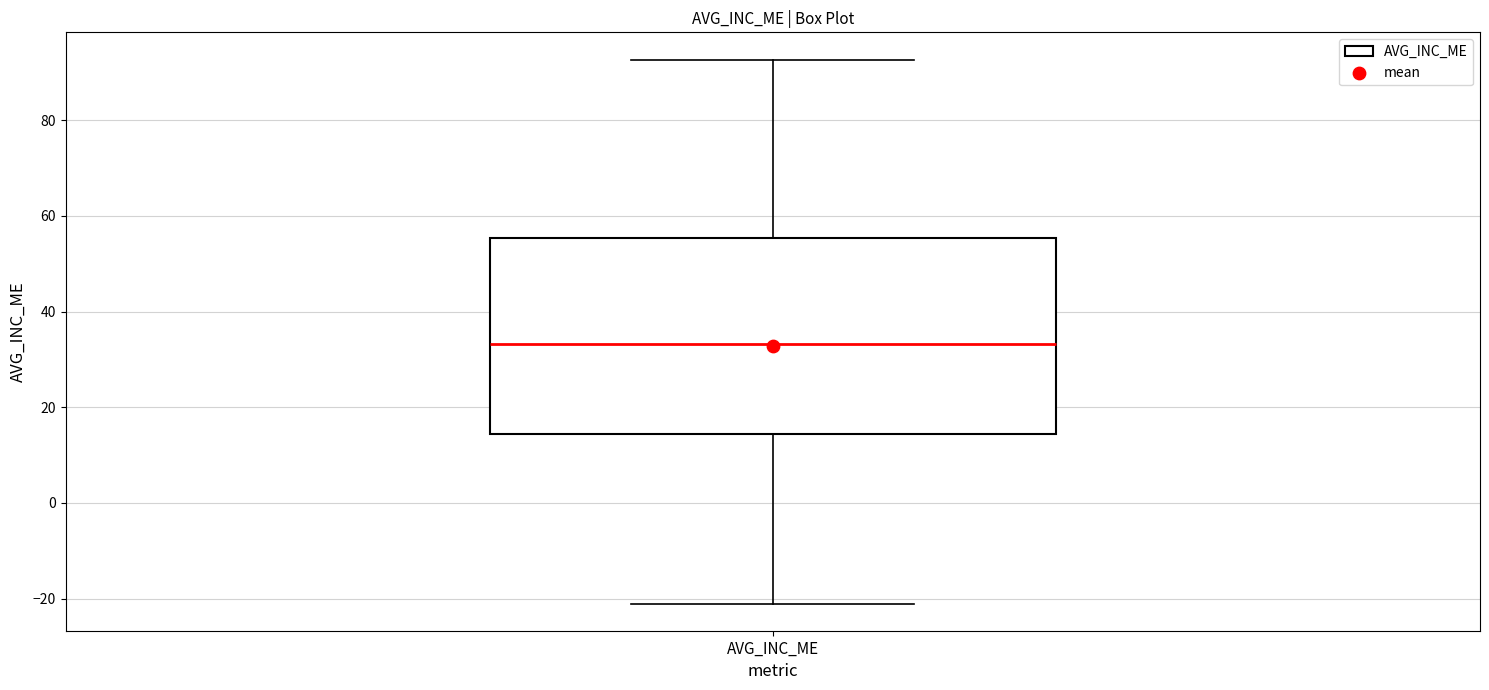

Transcribe this box plot: give where the median line is, the range the box spans, and where the two whiskers end, as read against the y-axis. The values are not printed on the chart, so give them approximately, as read against the axis.

median 34, box 14 to 56, whiskers -22 to 92